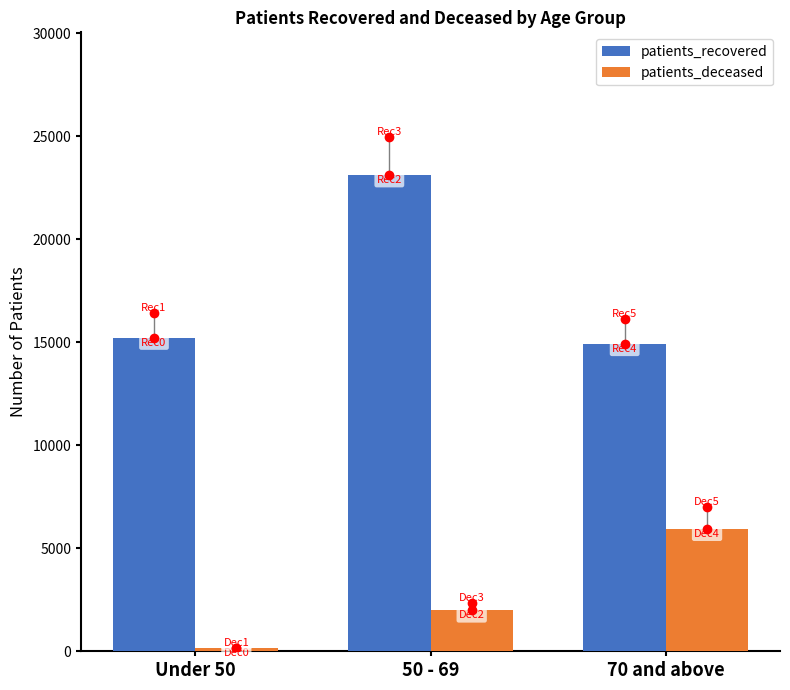

Where is patients_recovered nearest to the value 19020?

Under 50